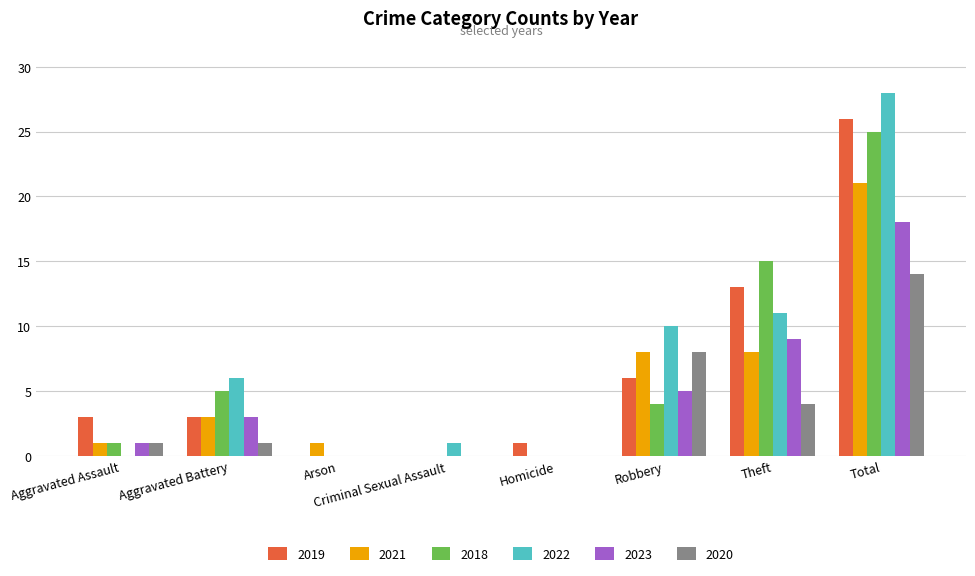

Which series changed the most between Aggravated Battery and Robbery?

2020